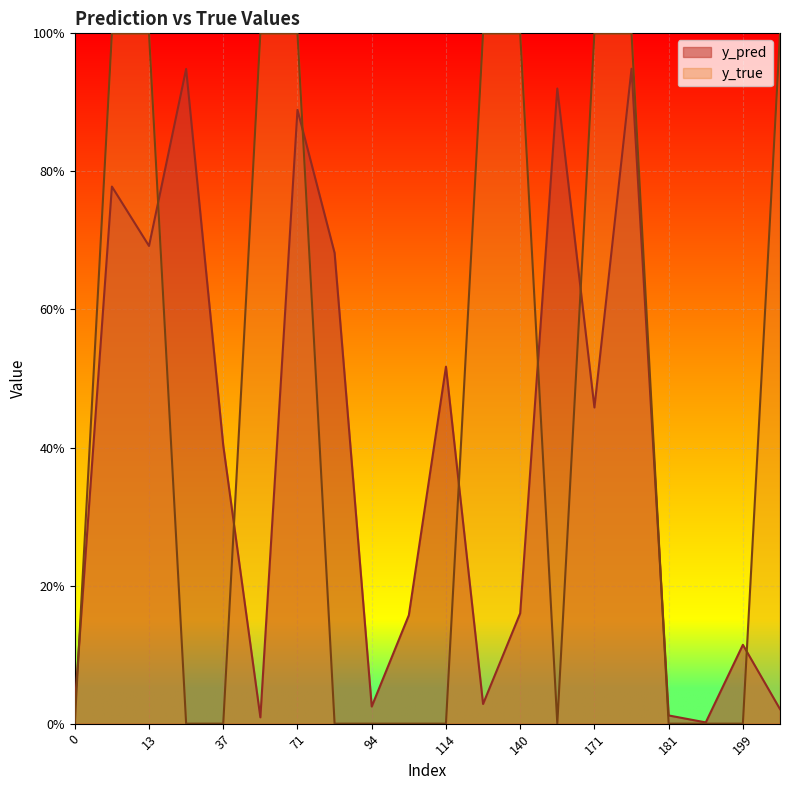

What are all the series names shown in the legend?

y_pred, y_true